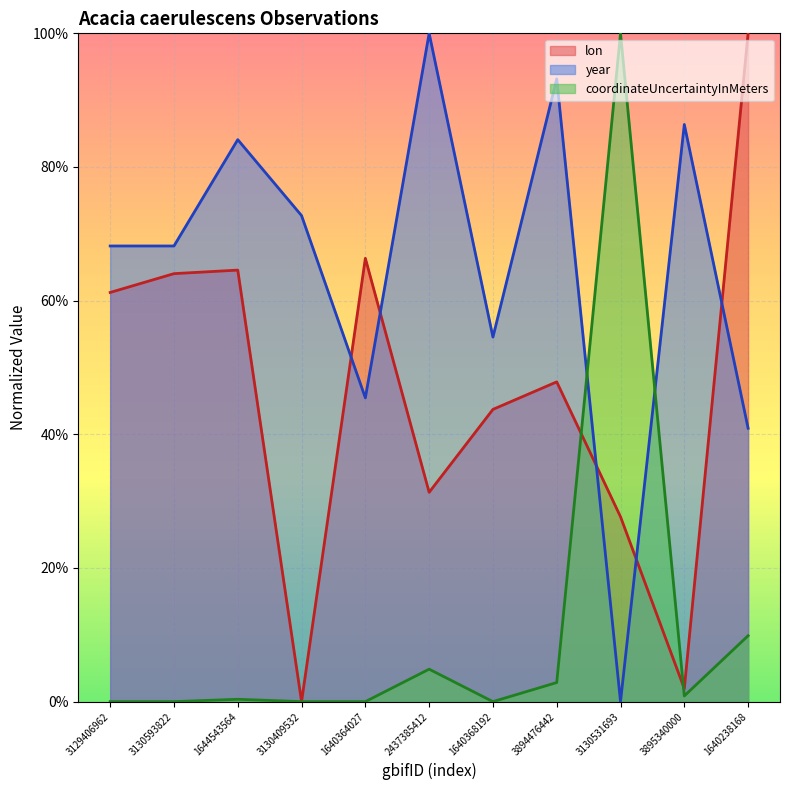

What is the average value of the year series?

0.6